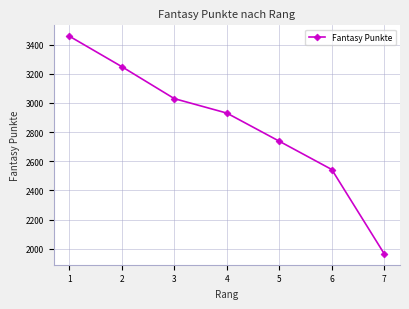

What is the value of the 3rd point from the left?

3029